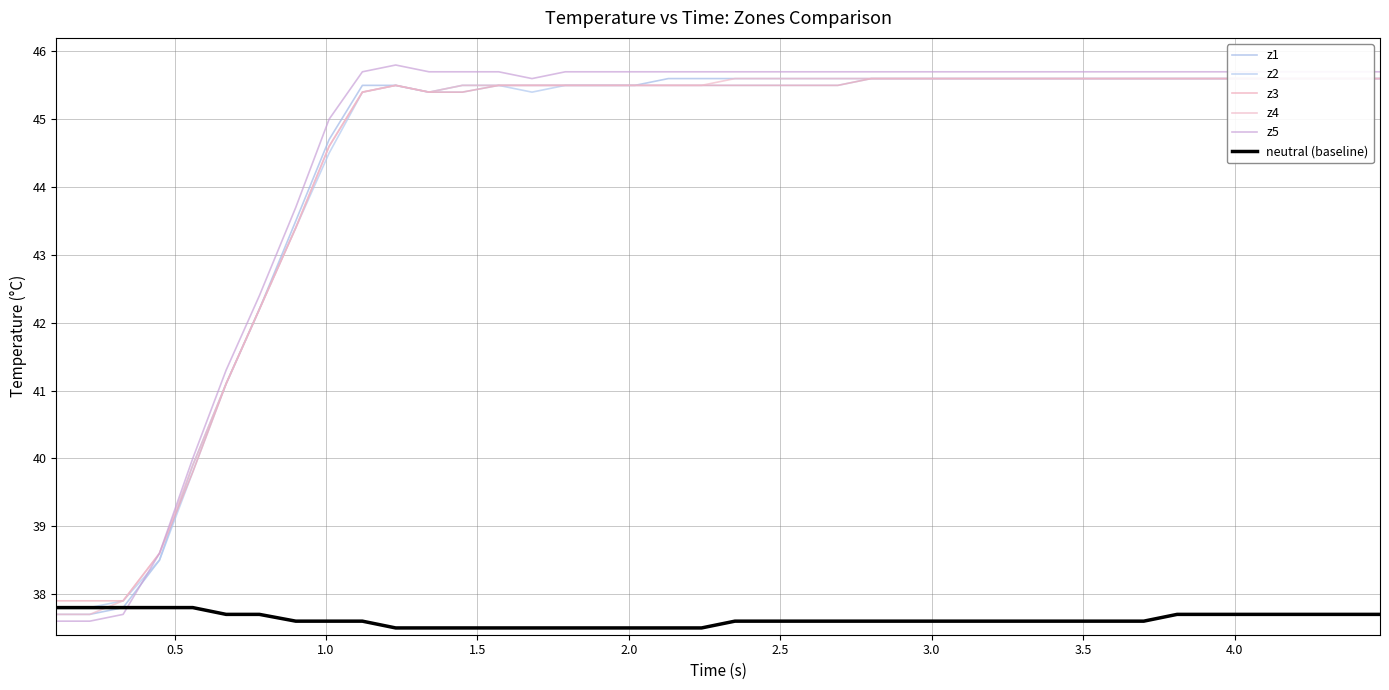

How many intersections are there between neutral (baseline) and z5?

1